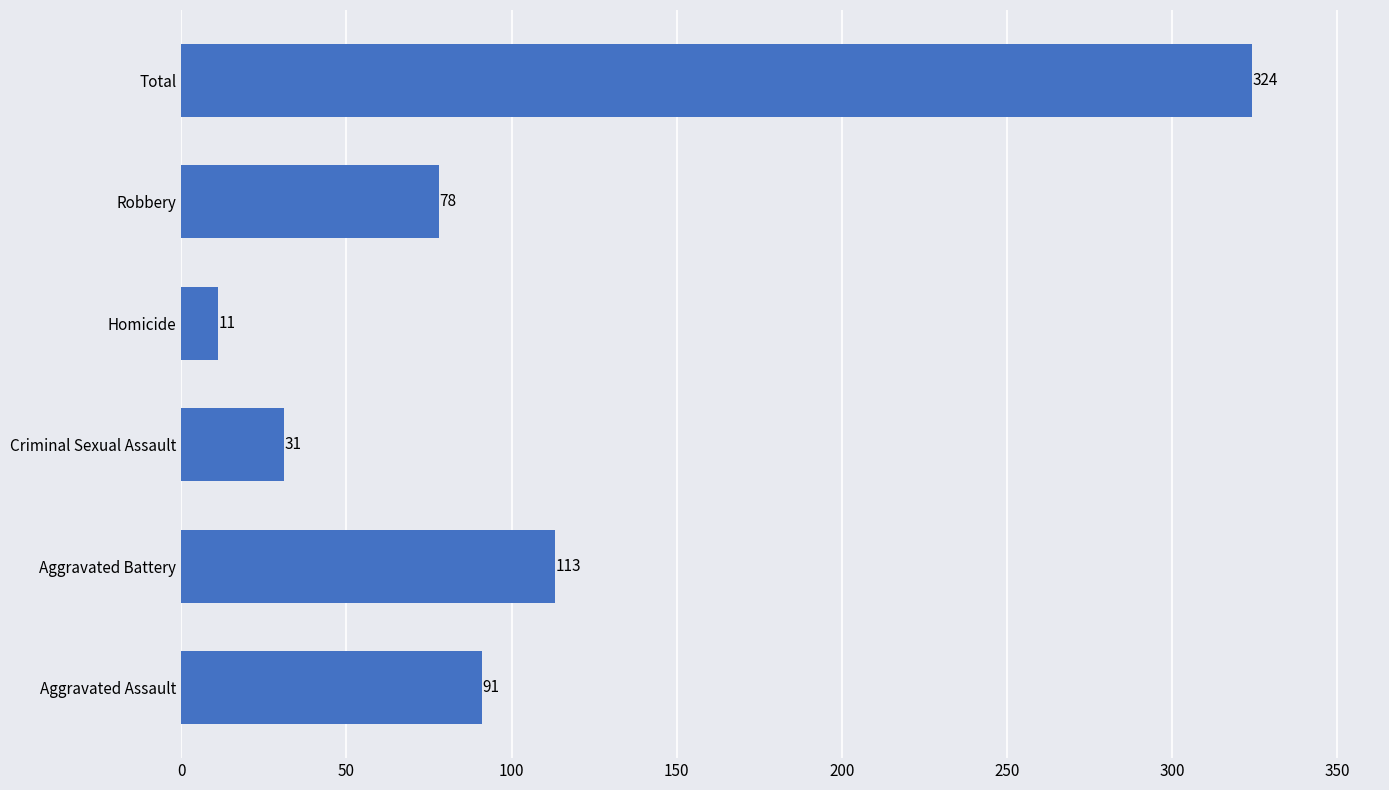

How many bars are there in total?

6